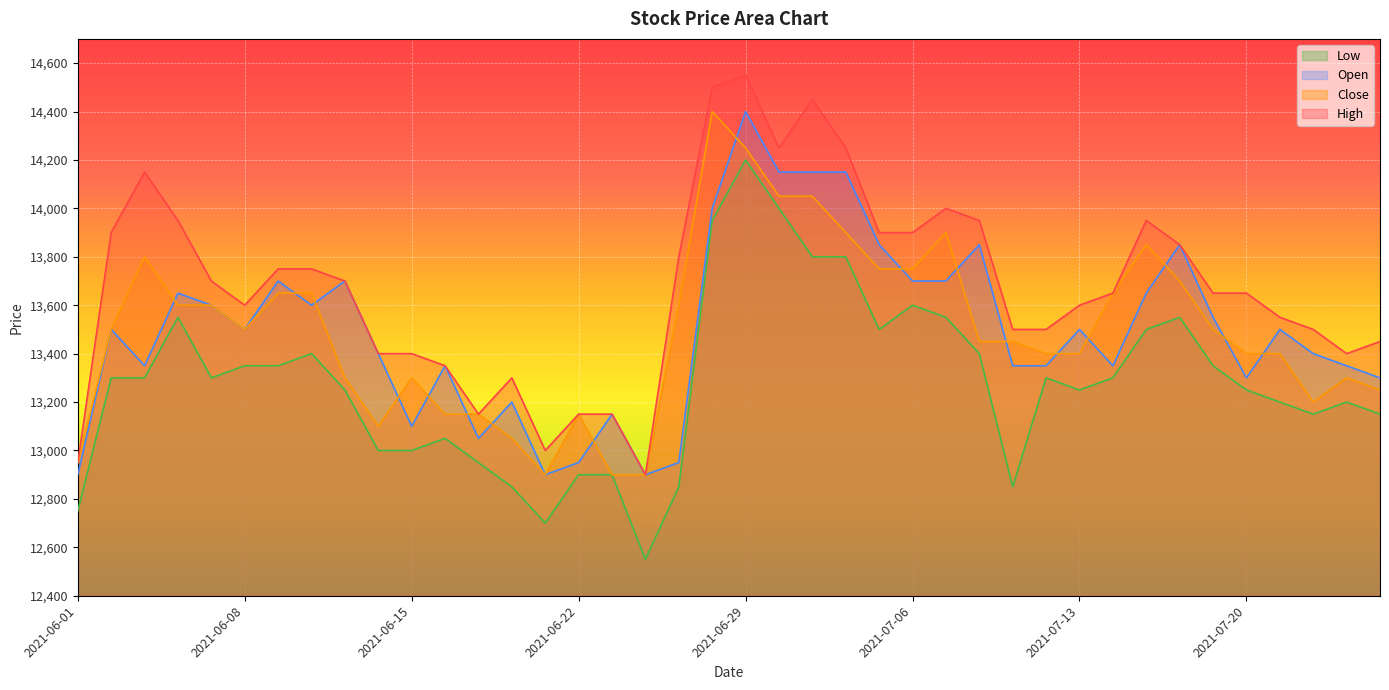

True or false: High has a value of 13400 at 2021-06-14.

True